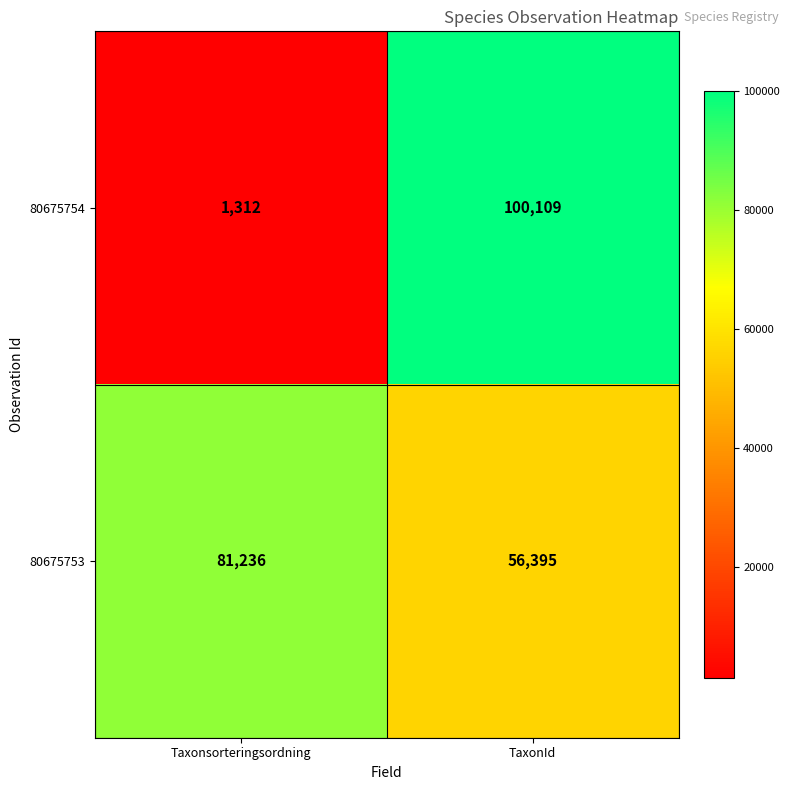

Reading left to right, extract all data points from this chart.

80675754: 1312	100109
80675753: 81236	56395